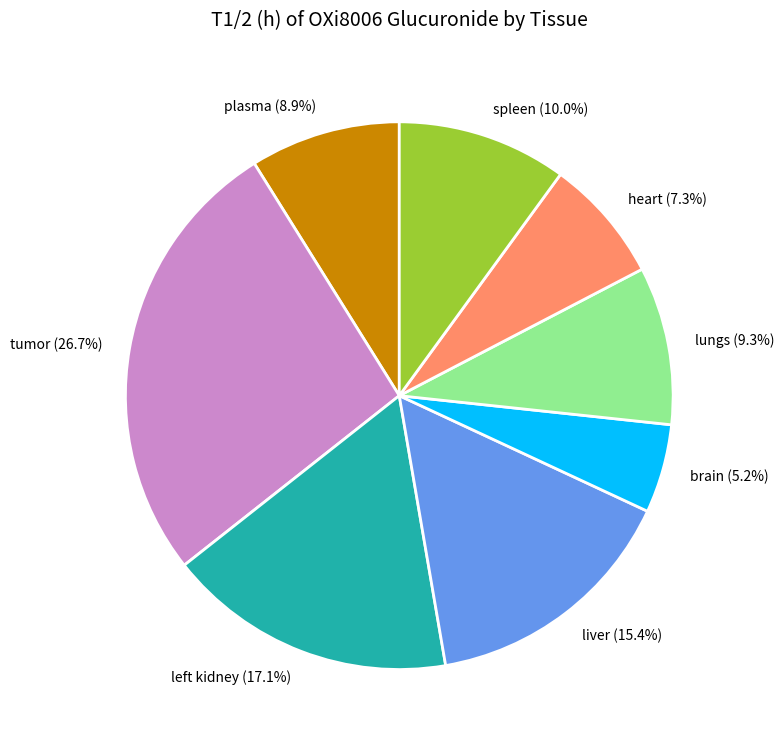

True or false: liver accounts for 15% of the total.

True